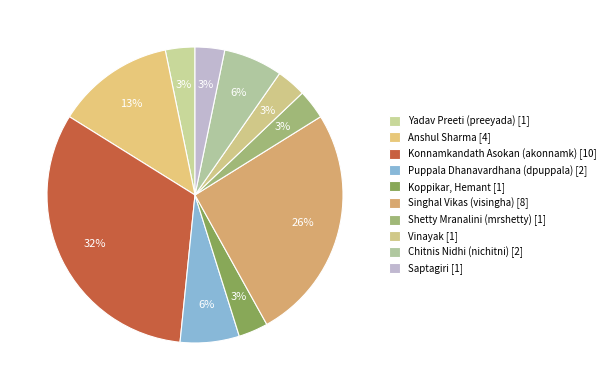

Does Saptagiri account for over 50% of the chart?

No